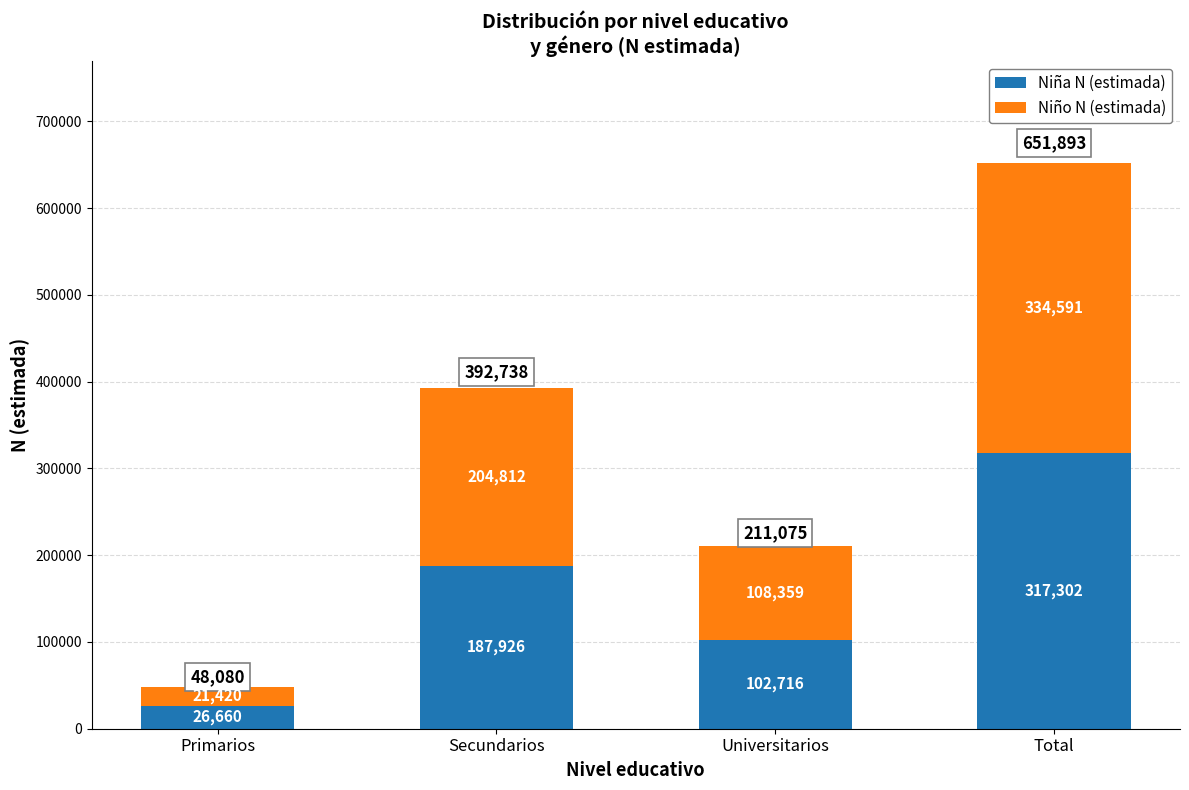

Reading left to right, transcribe the values for Niña N (estimada).

26660	187926	102716	317302